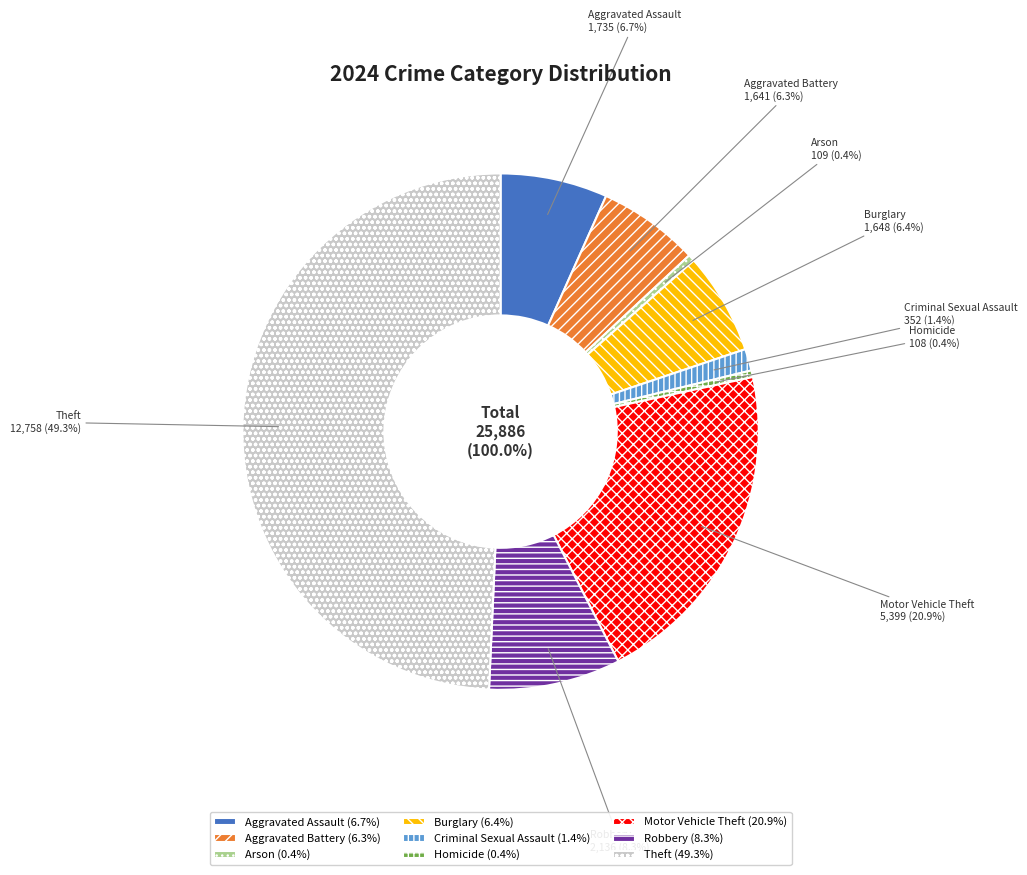

Rank the categories by value from lowest to highest.

Homicide, Arson, Criminal Sexual Assault, Aggravated Battery, Burglary, Aggravated Assault, Robbery, Motor Vehicle Theft, Theft